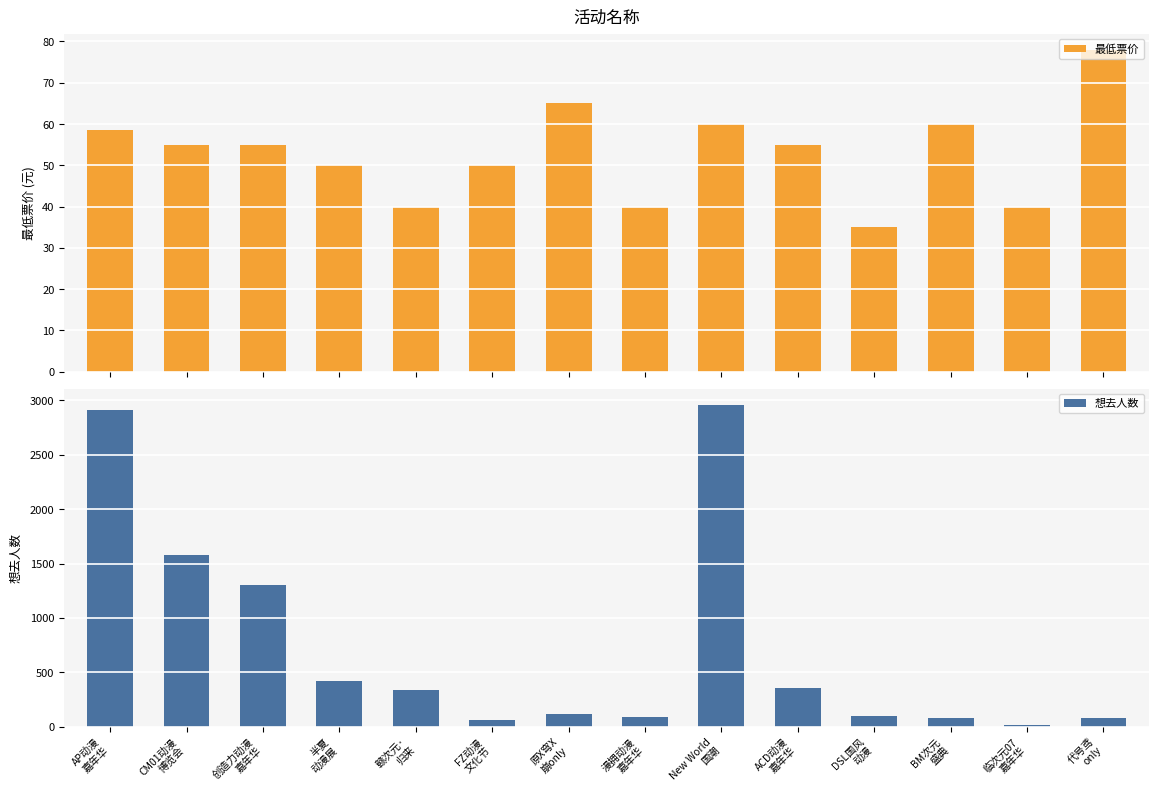

Reading left to right, transcribe all the data shown in this chart.

最低票价: AP动漫
嘉年华=58.5	CM01动漫
博览会=55.0	创造力动漫
嘉年华=55.0	半夏
动漫展=50.0	赣次元·
归来=40.0	FZ动漫
文化节=50.0	原X穹X
崩only=65.0	漫拥动漫
嘉年华=39.9	New World
国潮=60.0	ACD动漫
嘉年华=55.0	DSL国风
动漫=35.0	BM次元
盛典=60.0	临次元07
嘉年华=40.0	代号鸢
only=78.0
想去人数: AP动漫
嘉年华=2915.0	CM01动漫
博览会=1575.0	创造力动漫
嘉年华=1302.0	半夏
动漫展=420.0	赣次元·
归来=334.0	FZ动漫
文化节=64.0	原X穹X
崩only=115.0	漫拥动漫
嘉年华=86.0	New World
国潮=2961.0	ACD动漫
嘉年华=358.0	DSL国风
动漫=95.0	BM次元
盛典=76.0	临次元07
嘉年华=15.0	代号鸢
only=76.0